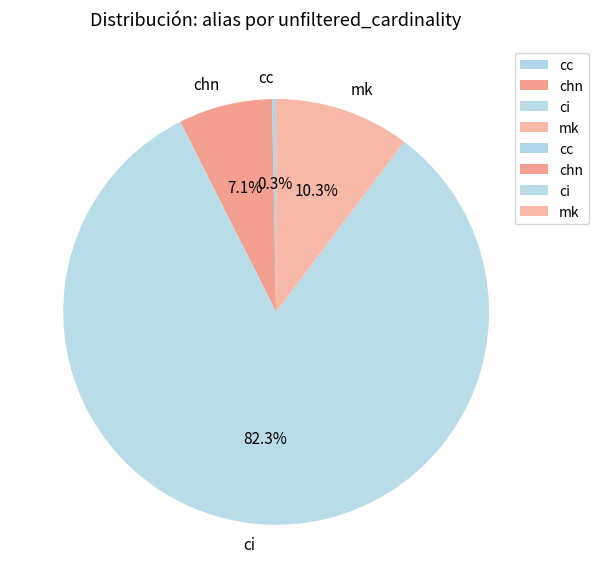

True or false: mk accounts for 10% of the total.

True